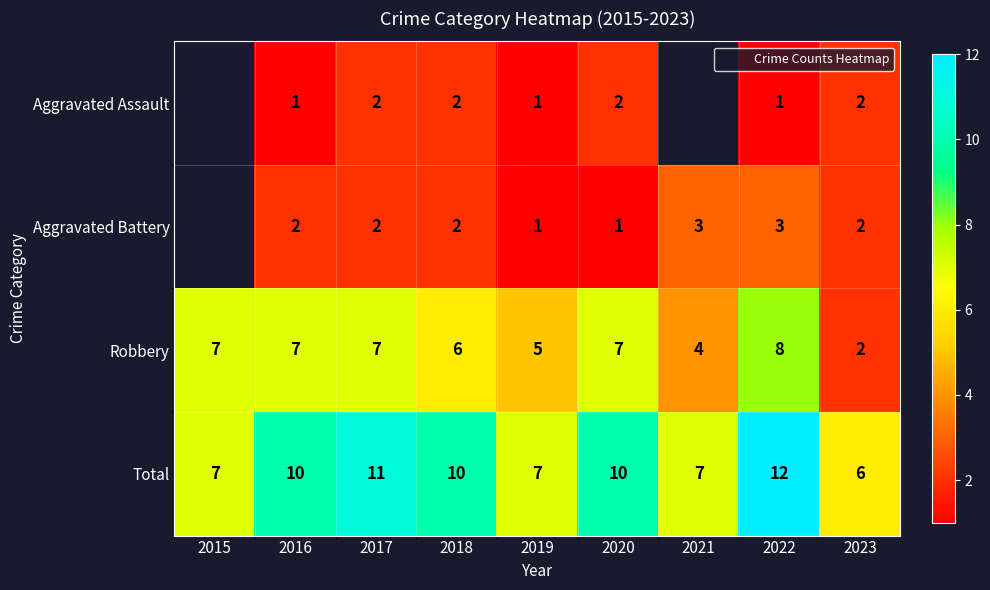

Which series has the widest spread of values?

Robbery